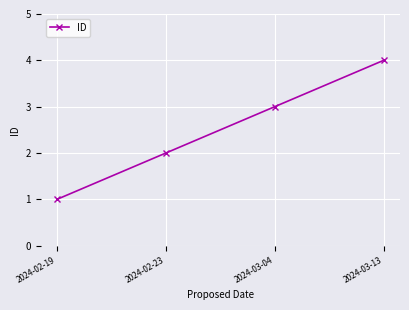

At which category does the chart reach its minimum across all series?

2024-02-19